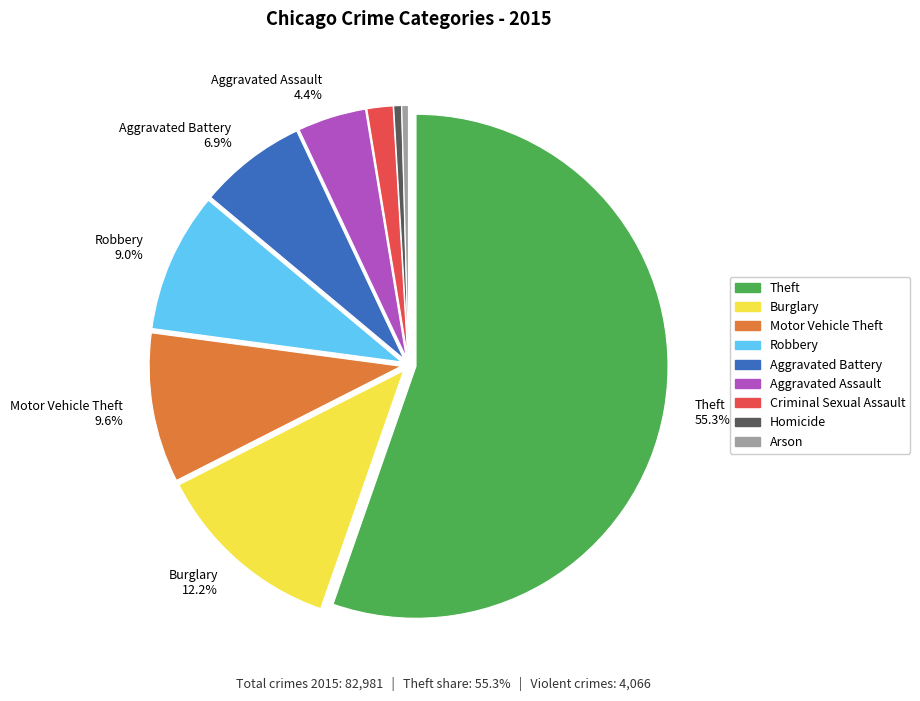

Is there any slice that represents more than half of the pie?

Yes